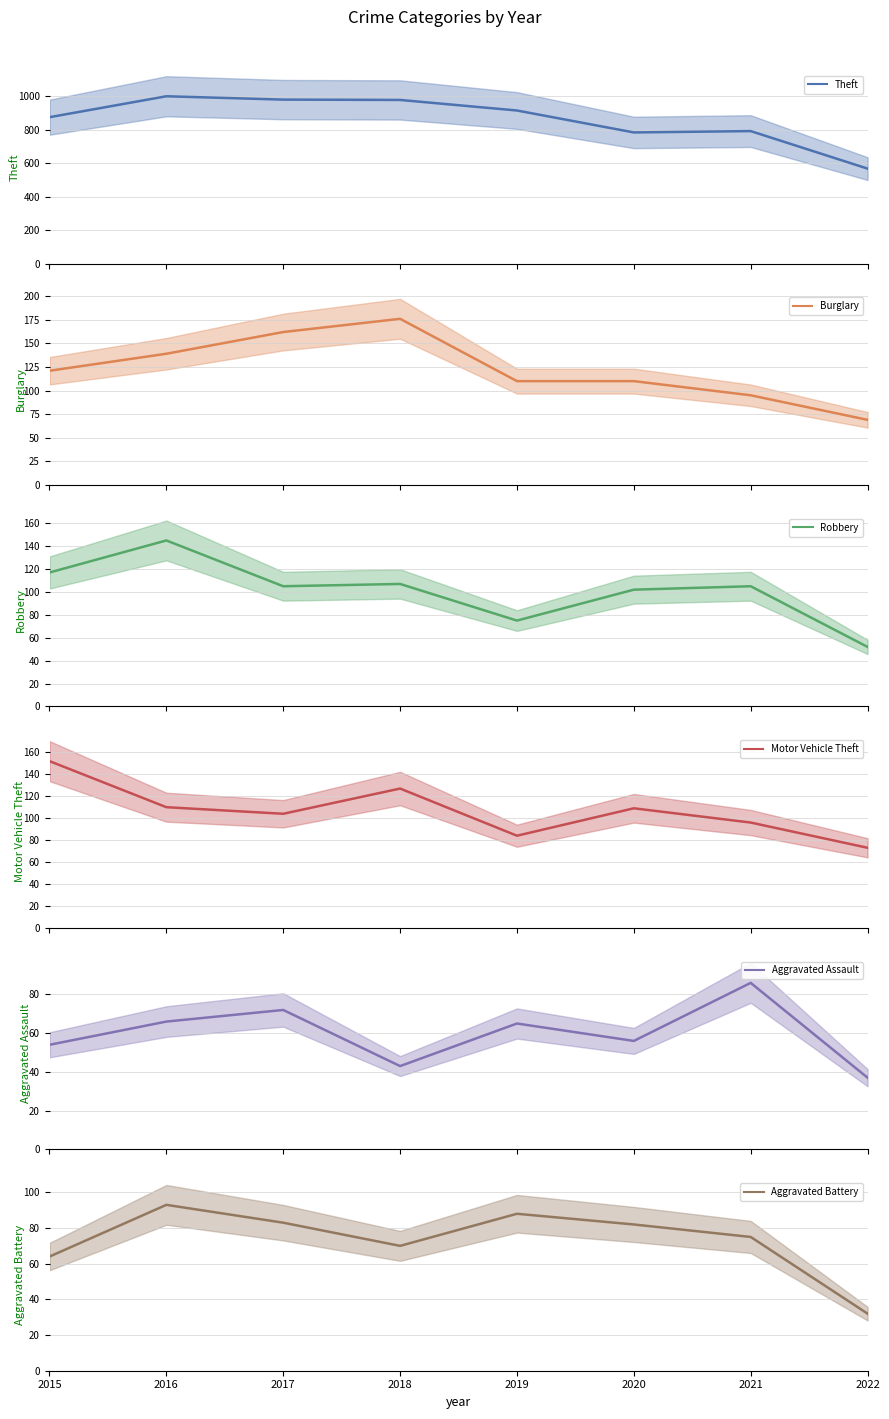

Where is the first local minimum for Robbery?

2017